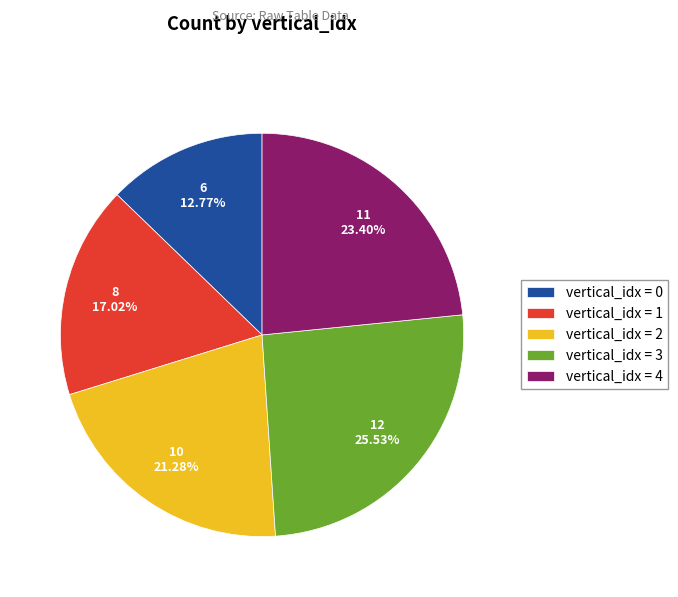

What is the ratio of the value at vertical_idx = 1 to the value at vertical_idx = 4?

0.7